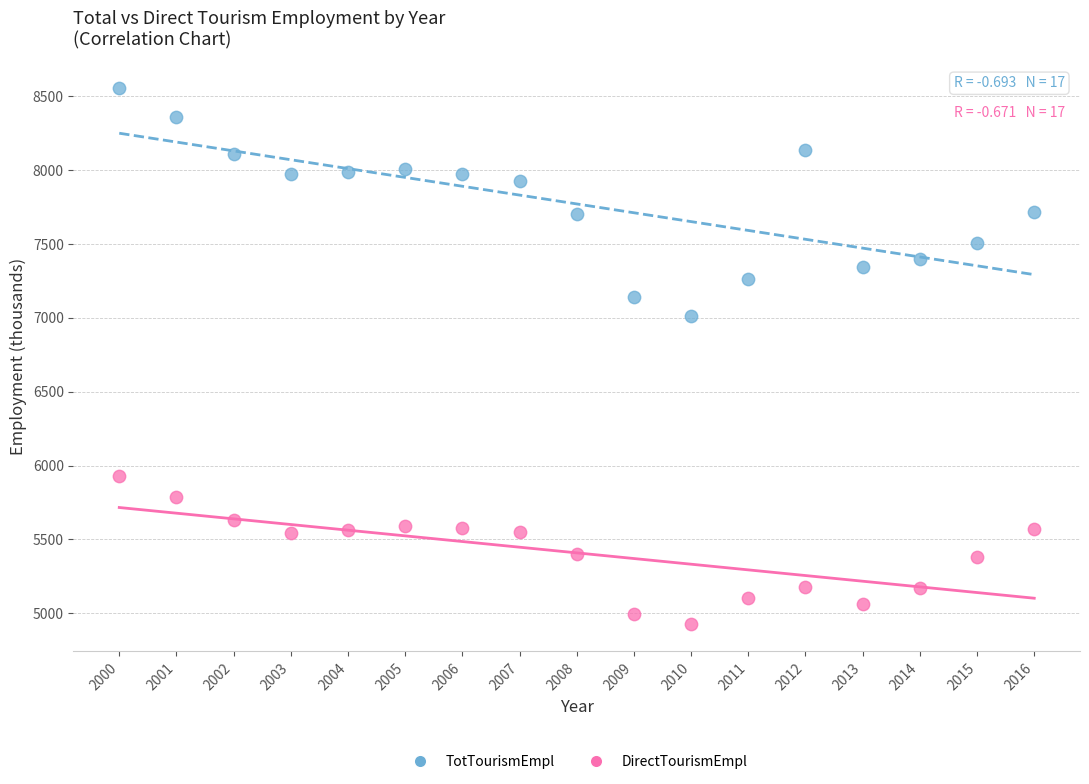

Across all data points, what is the range of Y values (max minus min)?

3627.6